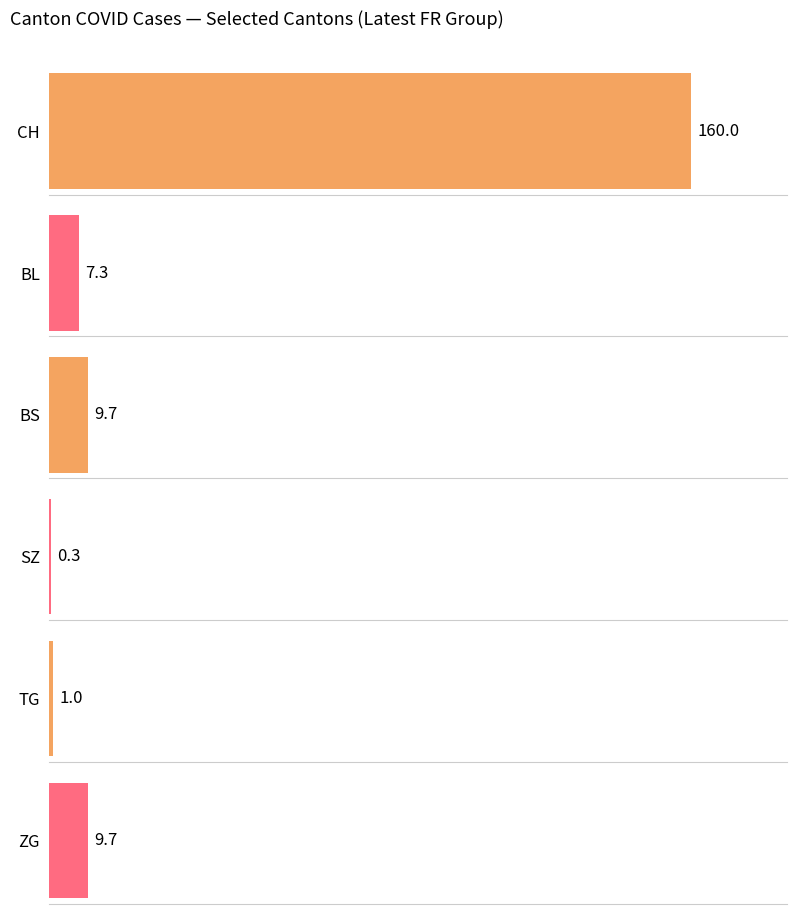

Which series changed the most between 2020-05-31 and 2020-06-16?

CH